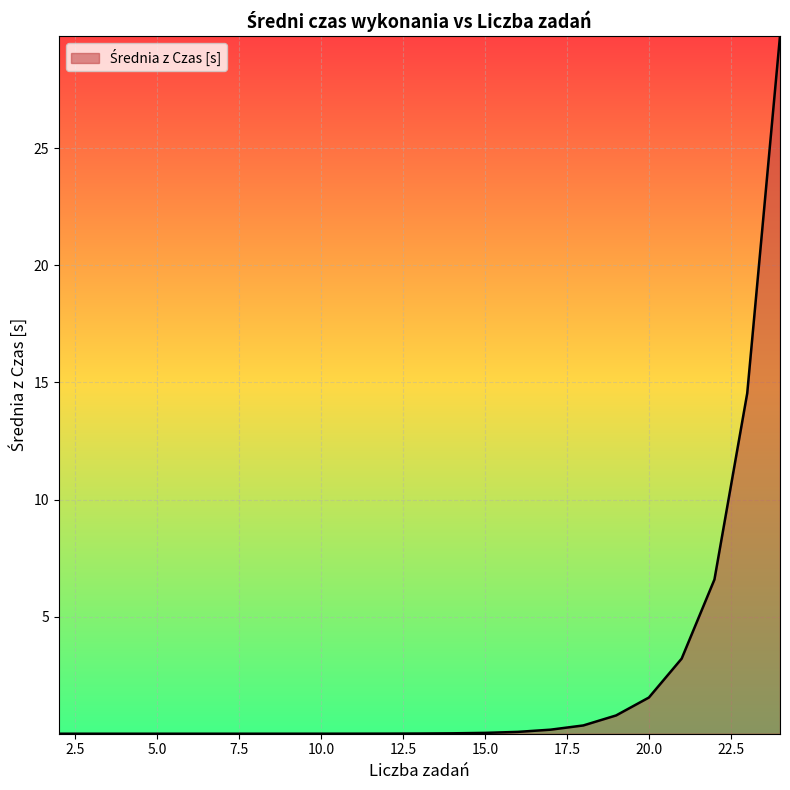

What is the greatest value displayed?

29.8